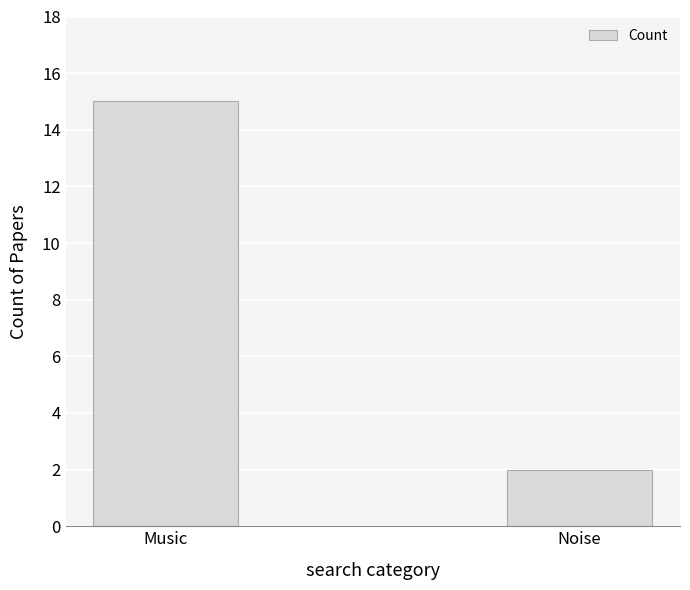

What is the sum of the values at Music and Noise?

17